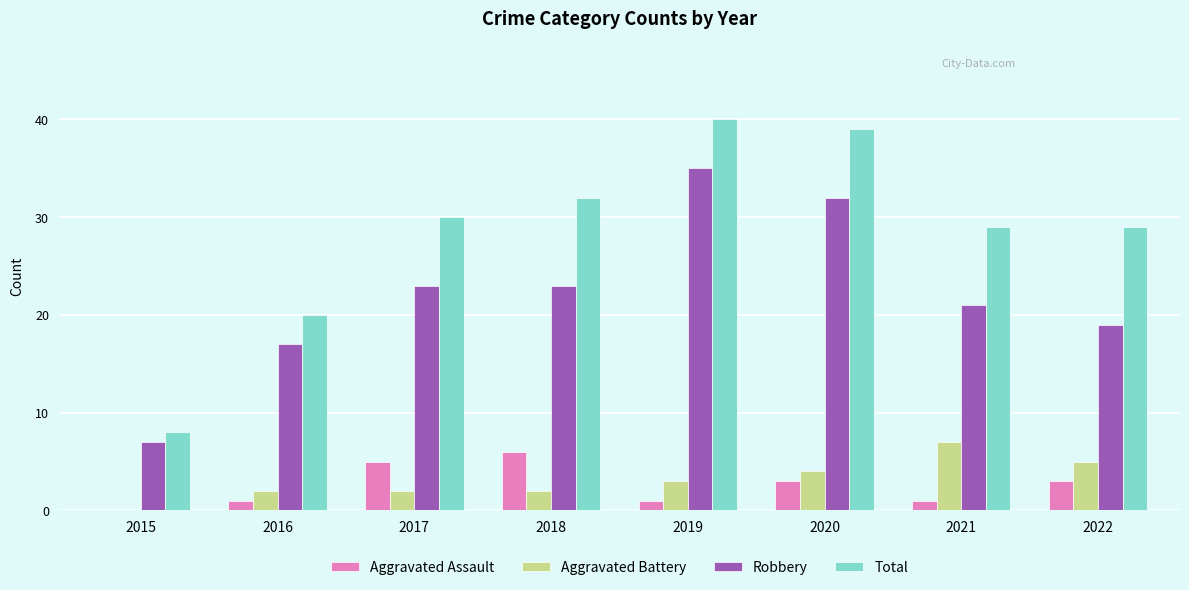

Which series changed the most between 2019 and 2021?

Robbery